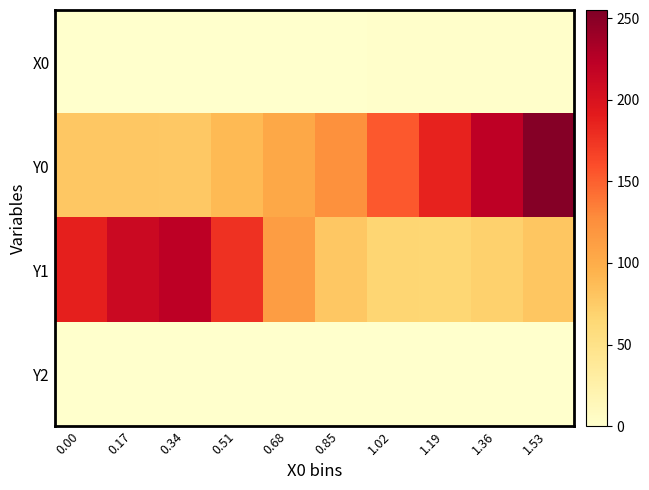

Reading left to right, list all the values displayed in this chart.

X0: 0.00=0.0	0.17=0.2	0.34=0.3	0.51=0.5	0.68=0.7	0.85=0.8	1.02=1.0	1.19=1.2	1.36=1.4	1.53=1.5
Y0: 0.00=78.2	0.17=78.5	0.34=76.8	0.51=89.4	0.68=104.2	0.85=123.8	1.02=154.0	1.19=185.4	1.36=221.4	1.53=251.7
Y1: 0.00=187.6	0.17=211.8	0.34=222.8	0.51=177.2	0.68=113.3	0.85=78.4	1.02=66.6	1.19=64.9	1.36=70.1	1.53=79.3
Y2: 0.00=0.0	0.17=0.0	0.34=0.0	0.51=0.0	0.68=0.0	0.85=0.0	1.02=0.0	1.19=0.0	1.36=0.0	1.53=0.0